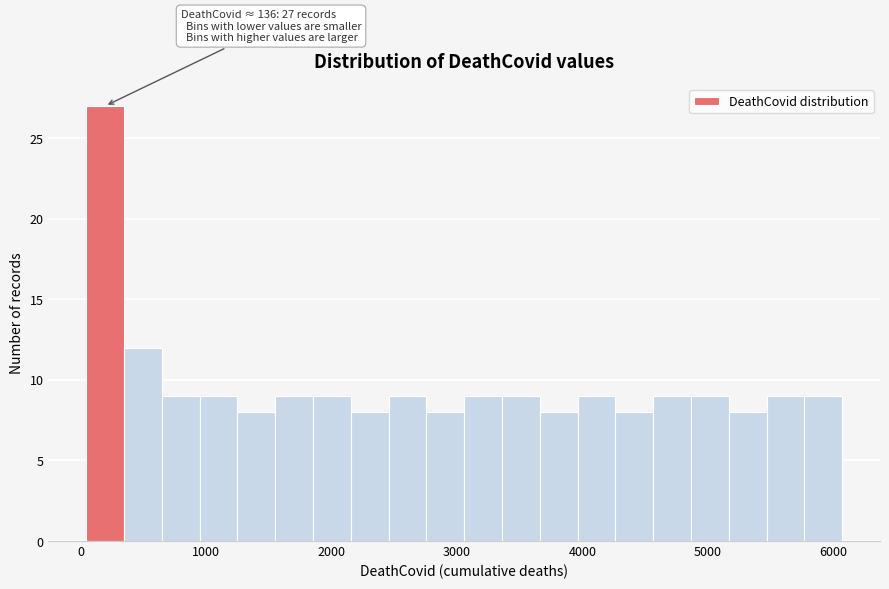

Read against the x-axis, roughly where is the centre of the tallest bar?

200